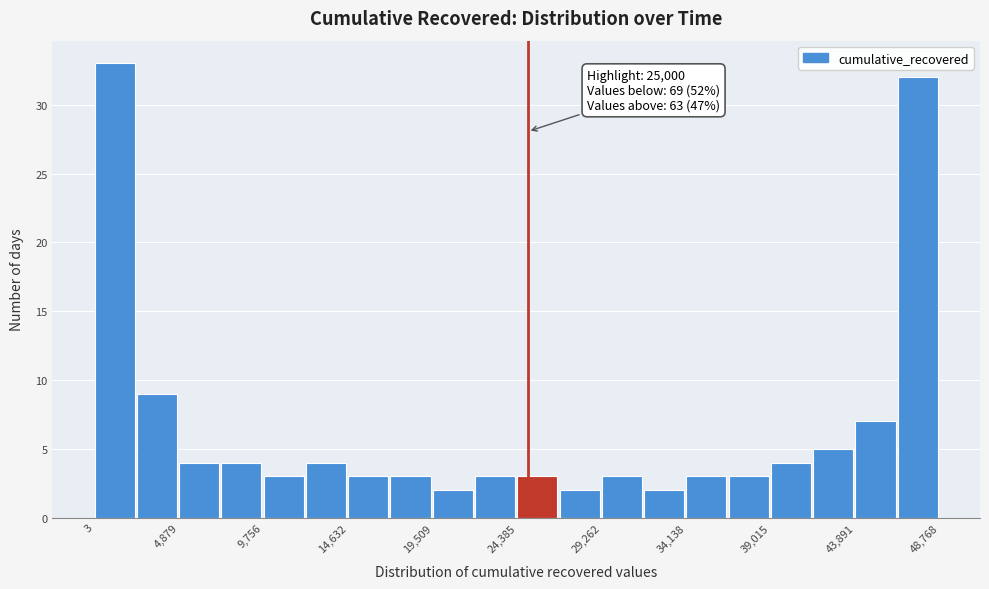

Which range on the x-axis has the tallest bar?

0 to 2500